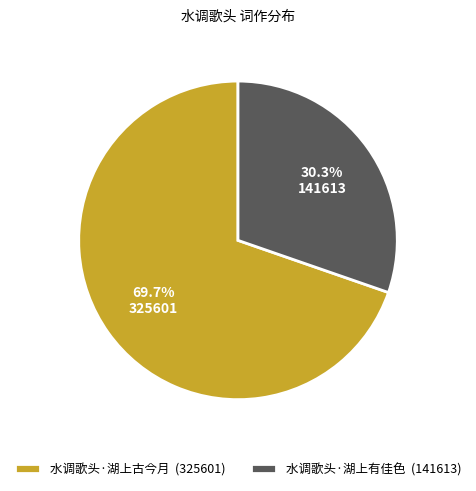

Between 水调歌头·湖上古今月 and 水调歌头·湖上有佳色, which is larger?

水调歌头·湖上古今月